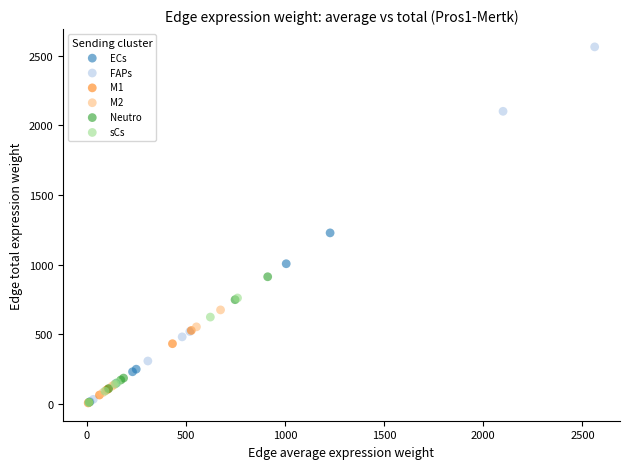

Which series contains the highest Y value?

FAPs